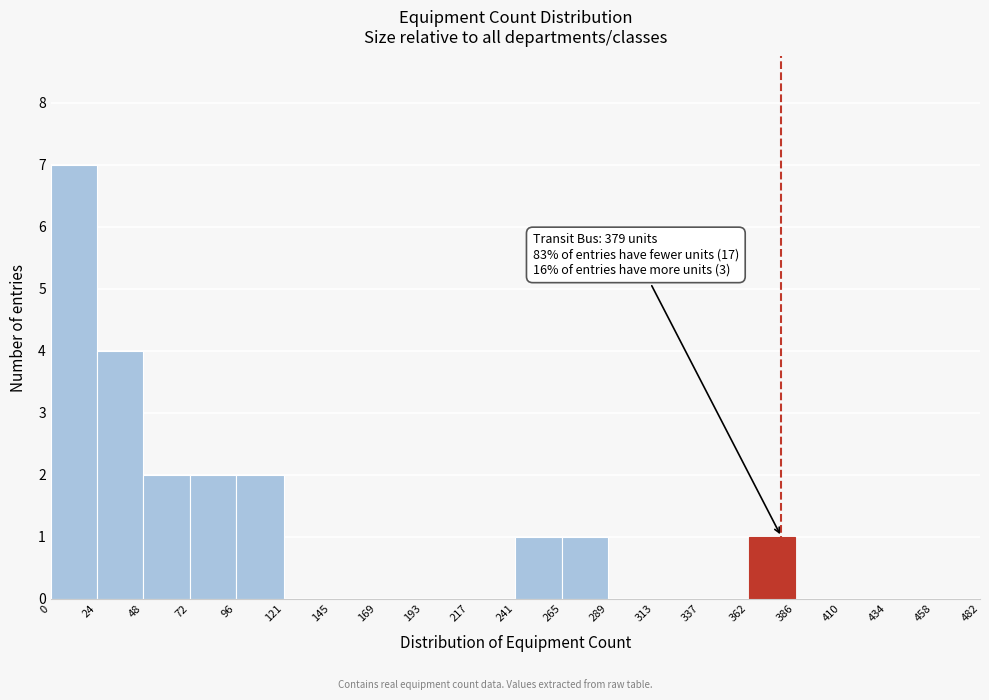

Which range on the x-axis has the tallest bar?

0 to 24